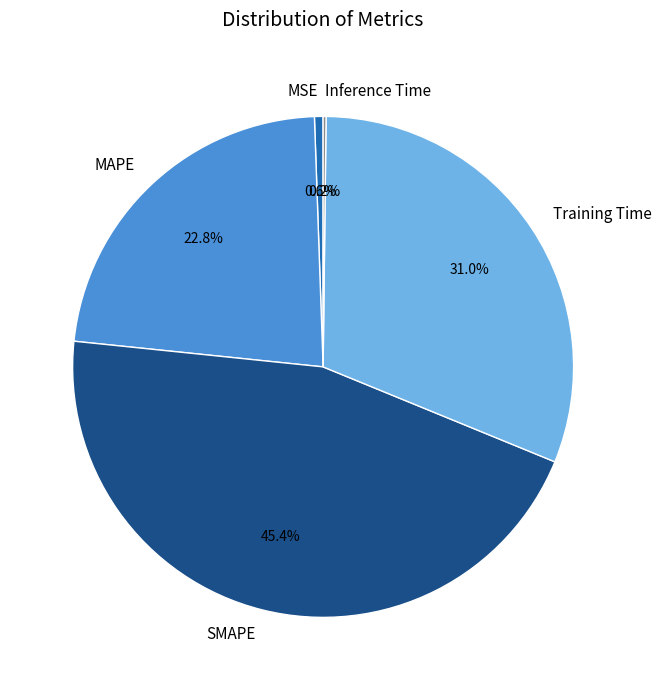

Which category has the biggest portion of the pie?

SMAPE